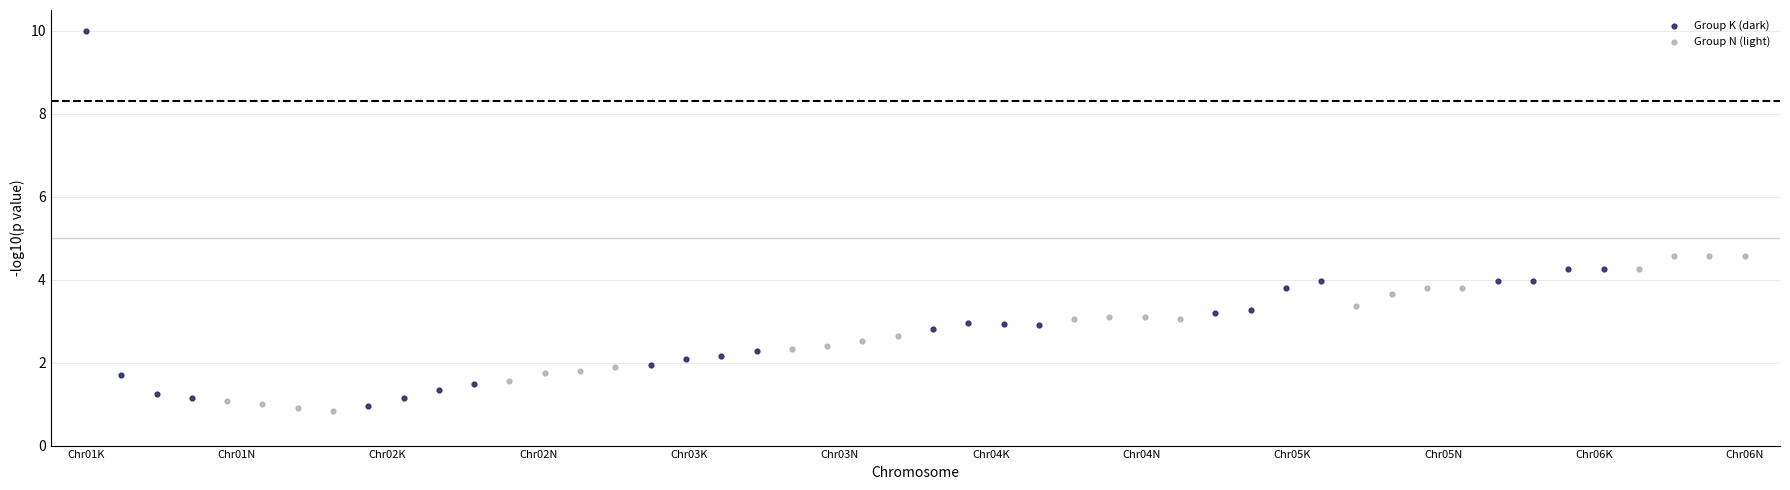

Which series contains the highest Y value?

Group K (dark)